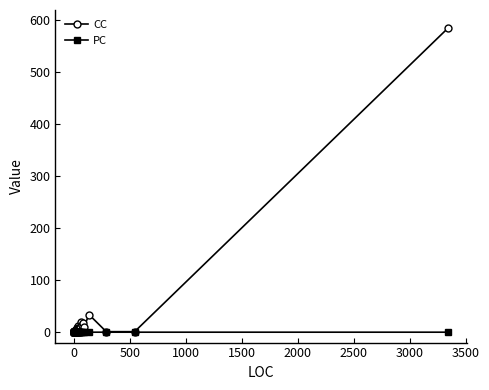

True or false: PC and CC intersect in this chart.

False